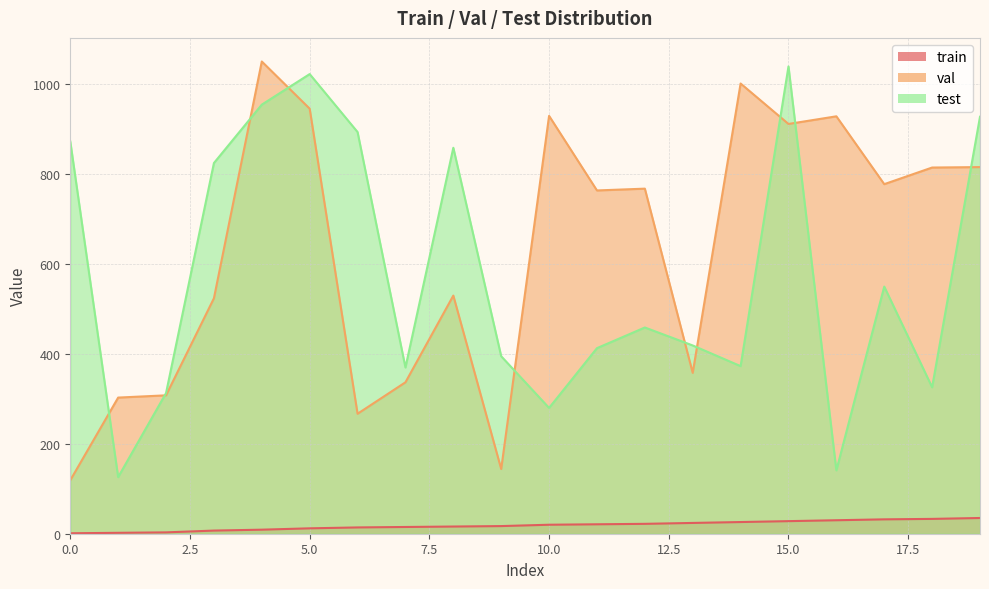

True or false: train and val cross at least once.

False